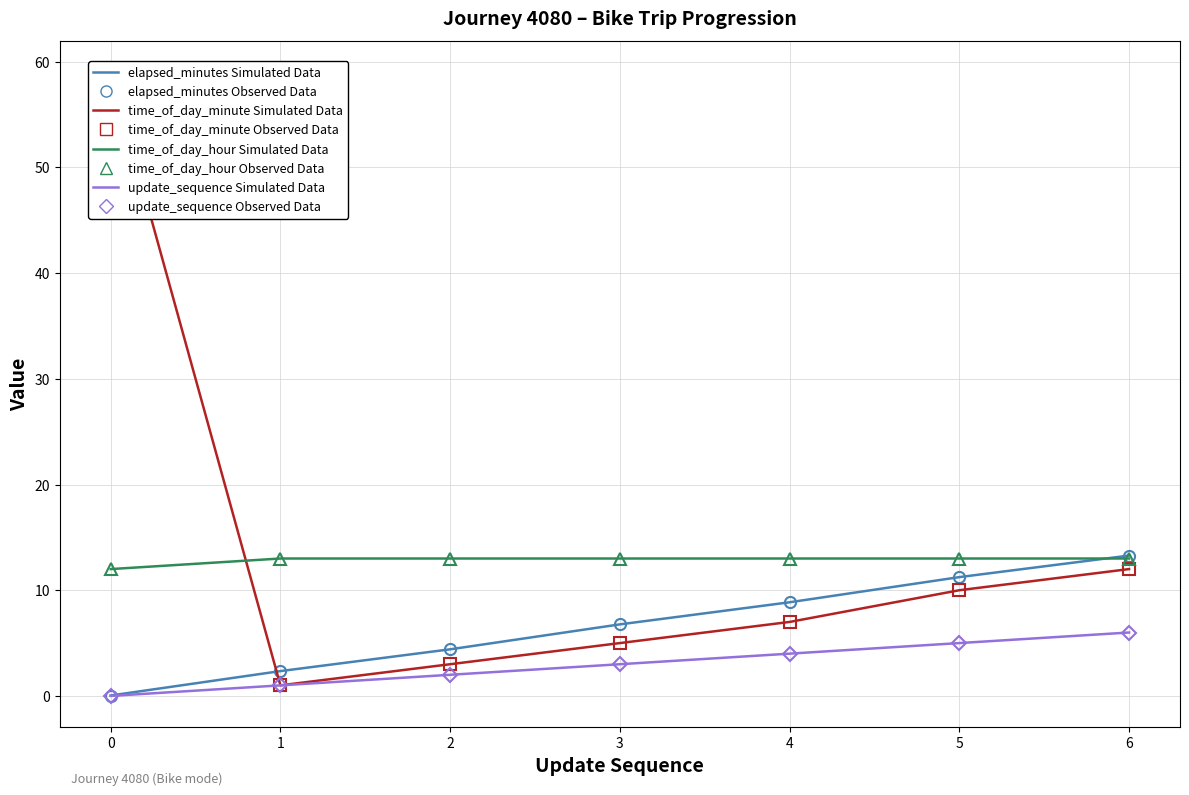

Reading right to left, what are all the values shown in this chart?

update_sequence: 6.0	5.0	4.0	3.0	2.0	1.0	0.0
elapsed_minutes: 13.3	11.2	8.9	6.8	4.4	2.4	0.0
time_of_day_minute: 12.0	10.0	7.0	5.0	3.0	1.0	59.0
time_of_day_hour: 13.0	13.0	13.0	13.0	13.0	13.0	12.0